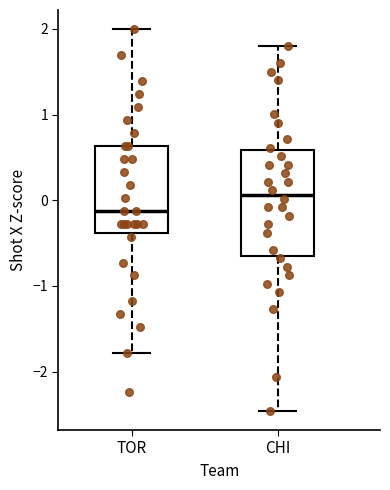

Where does the lower whisker of the box for TOR end on the y-axis? The values are not printed on the chart, so give them approximately, as read against the axis.

-1.8